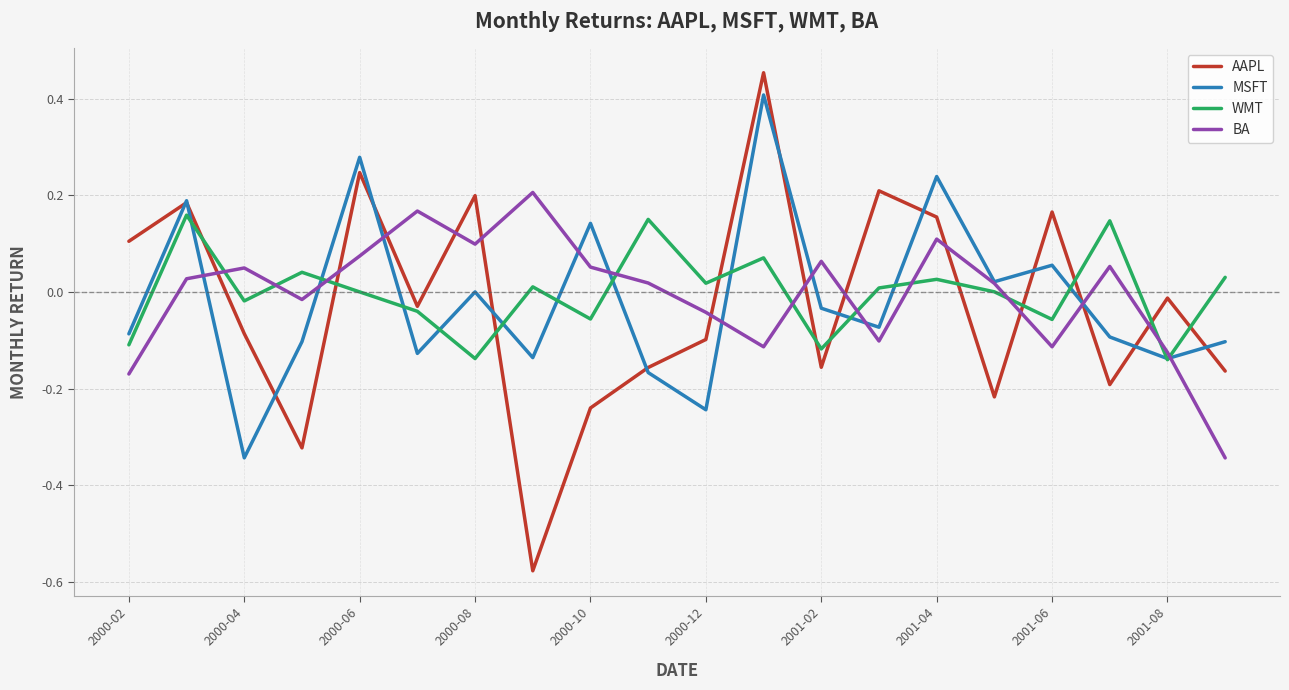

Rank the series by their maximum value, from lowest to highest.

WMT, BA, MSFT, AAPL